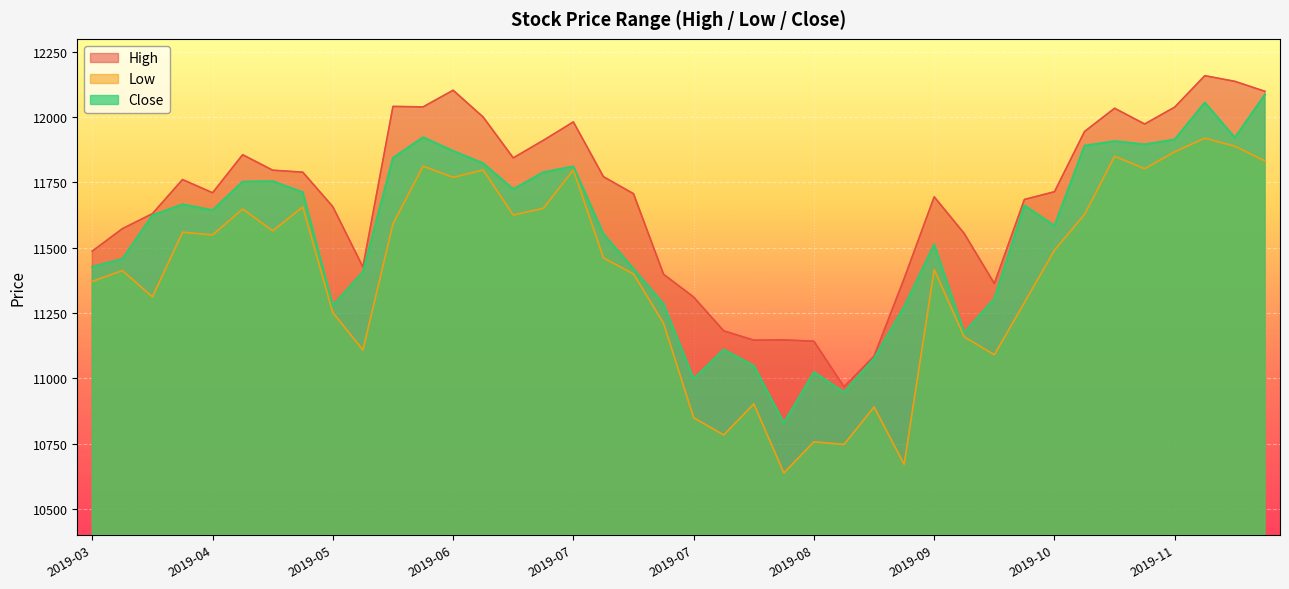

True or false: High and Low intersect in this chart.

False